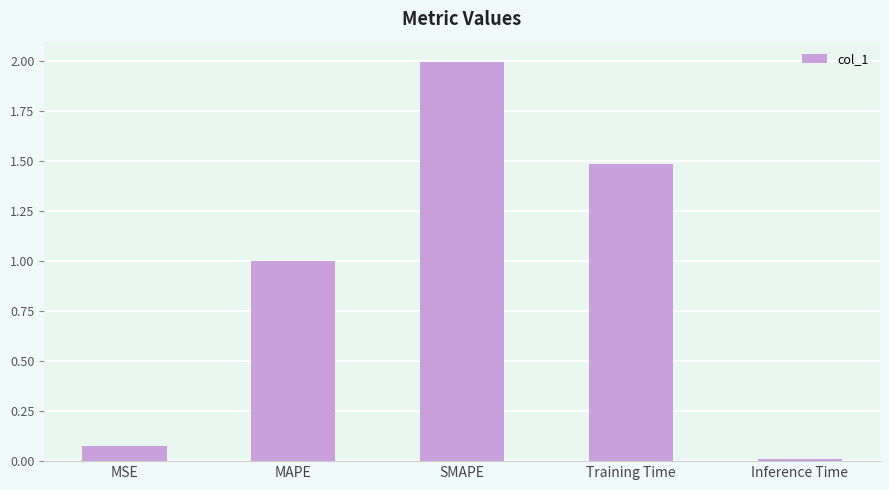

How many categories are shown in the chart?

5